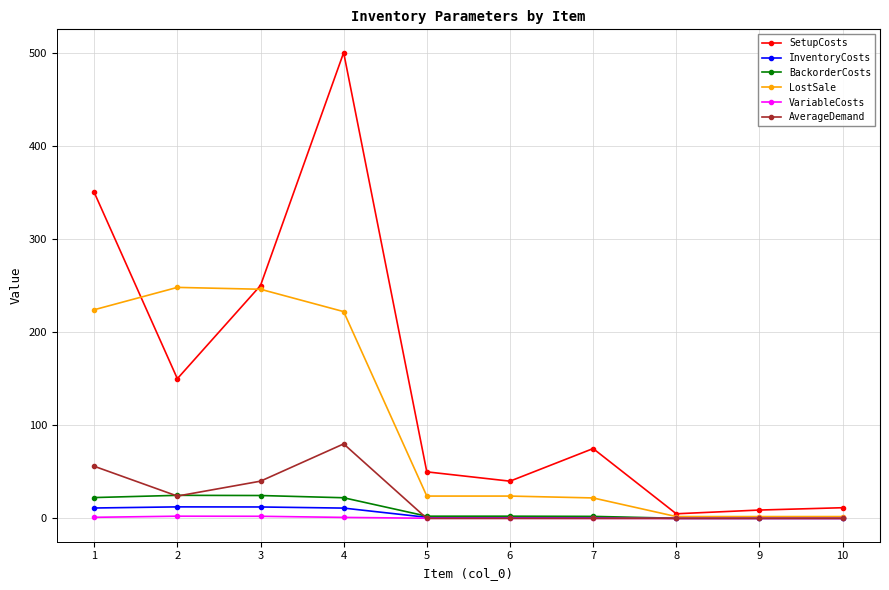

What are all the series names shown in the legend?

SetupCosts, InventoryCosts, BackorderCosts, LostSale, VariableCosts, AverageDemand